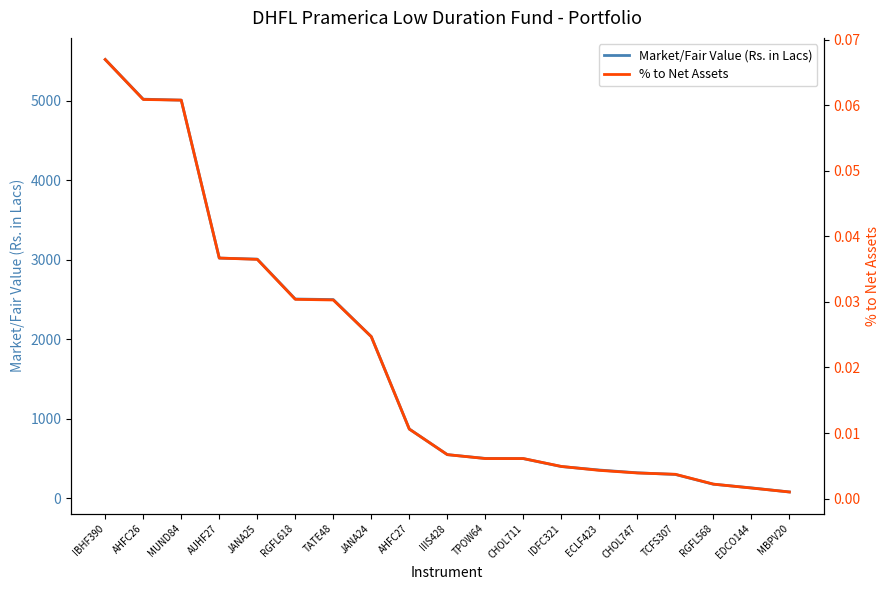

List the series in order of their peak value, highest first.

Market/Fair Value (Rs. in Lacs), % to Net Assets